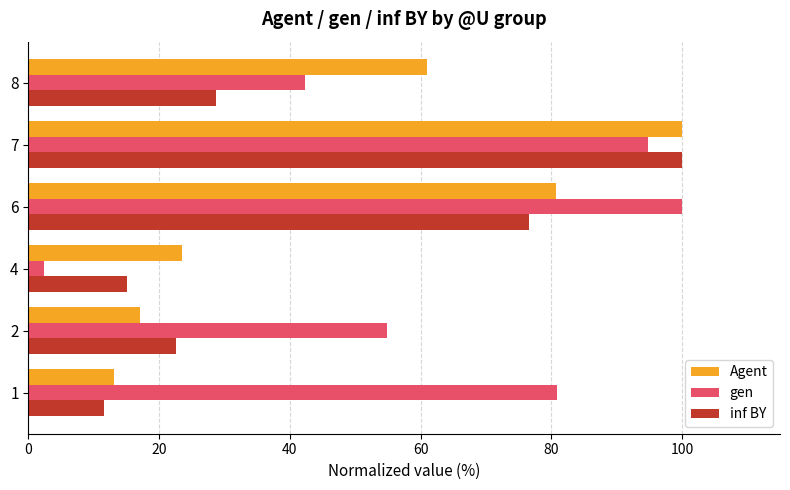

Is the value of Agent at 7 greater than the value of gen at 8?

Yes